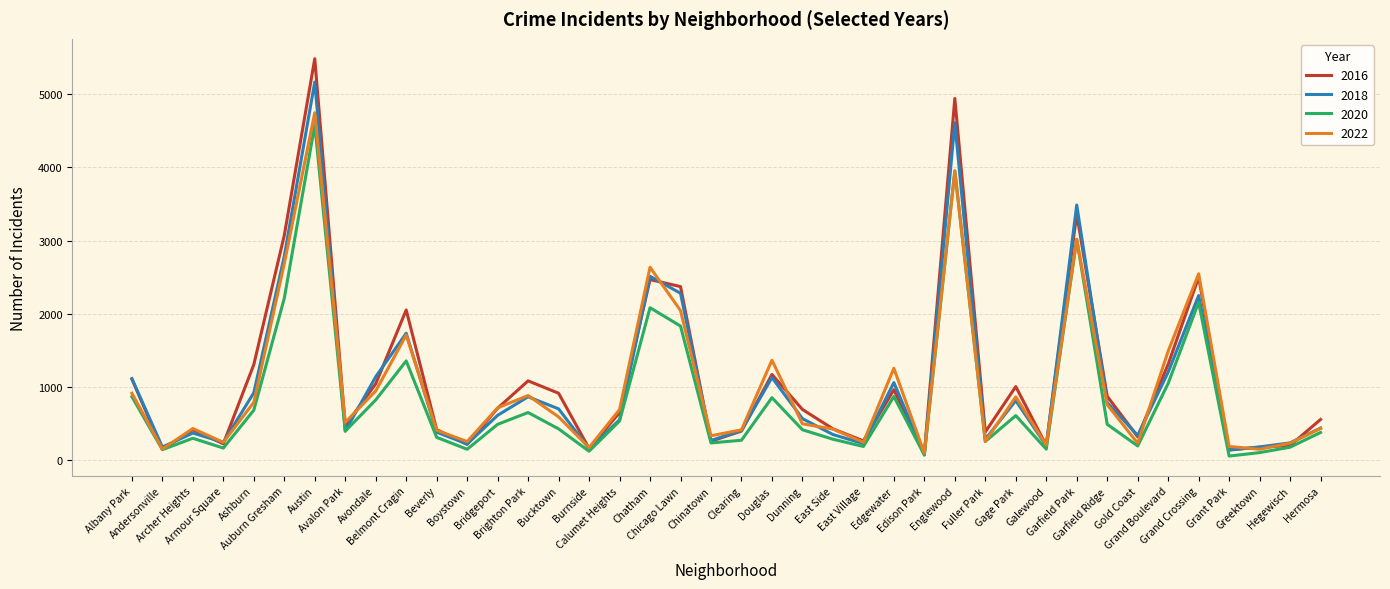

How many lines are shown in the chart?

4